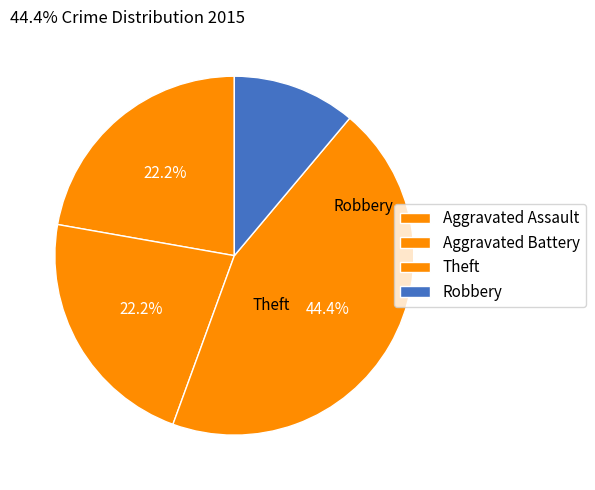

Is there any slice that represents more than half of the pie?

No